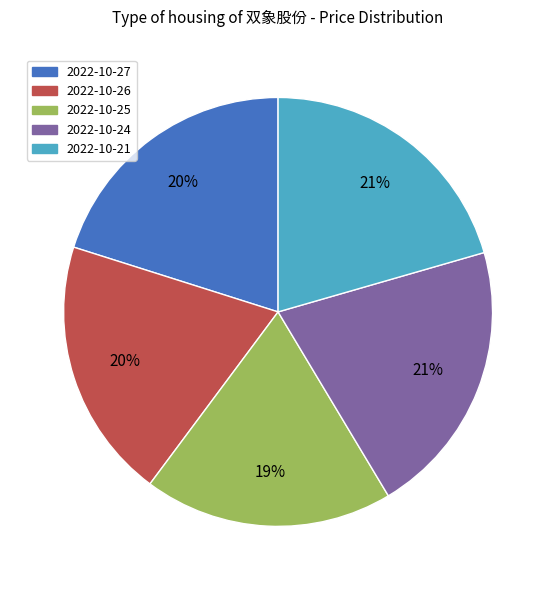

Is it true that 2022-10-21 is 35% of the pie?

False